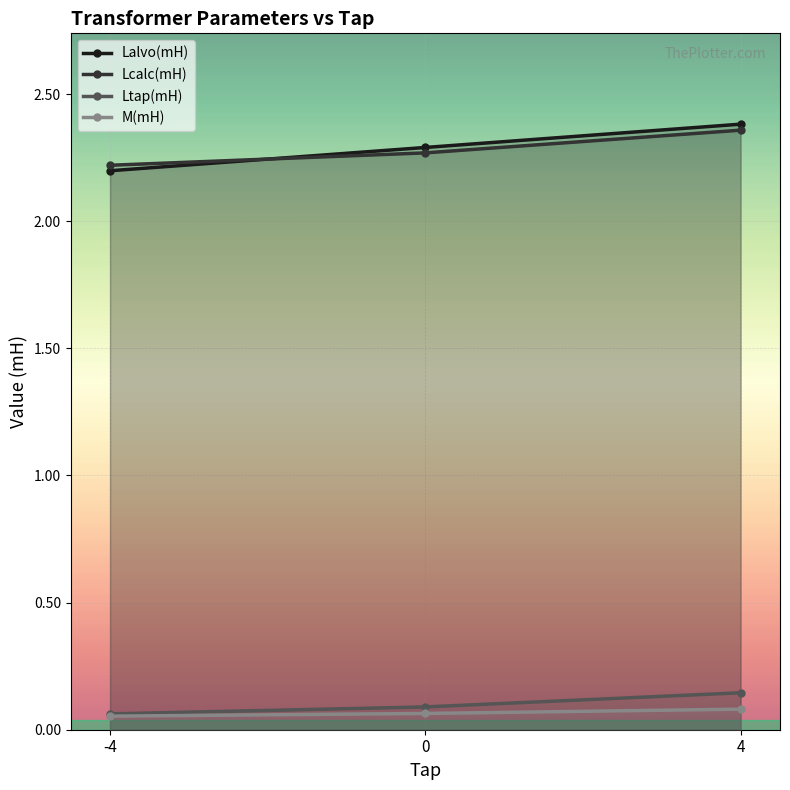

What are all the series names shown in the legend?

Lalvo(mH), Lcalc(mH), Ltap(mH), M(mH)